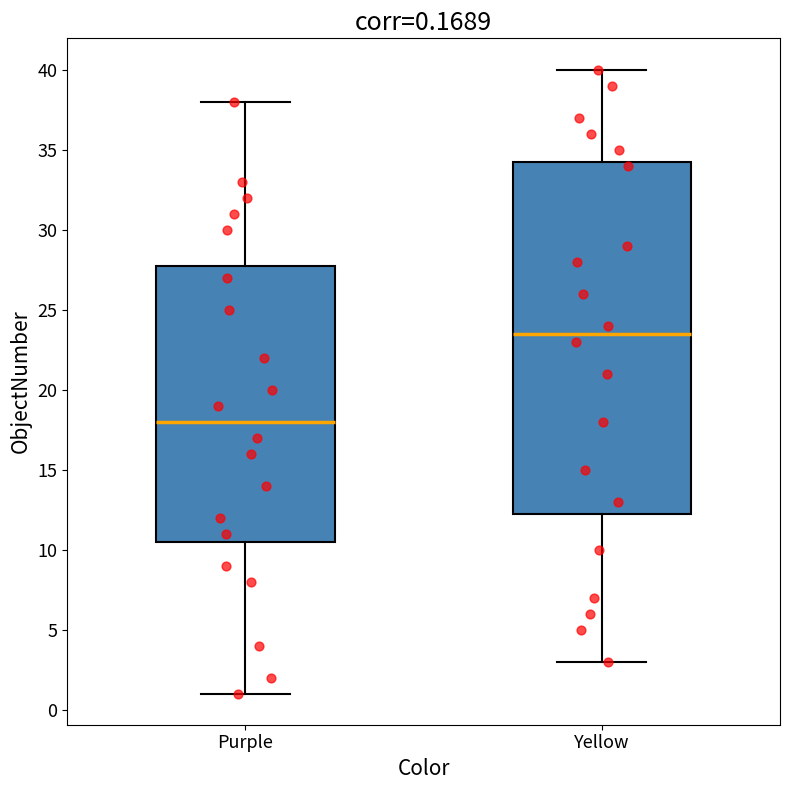

Which box is the tallest, from its lower edge to its upper edge?

Yellow